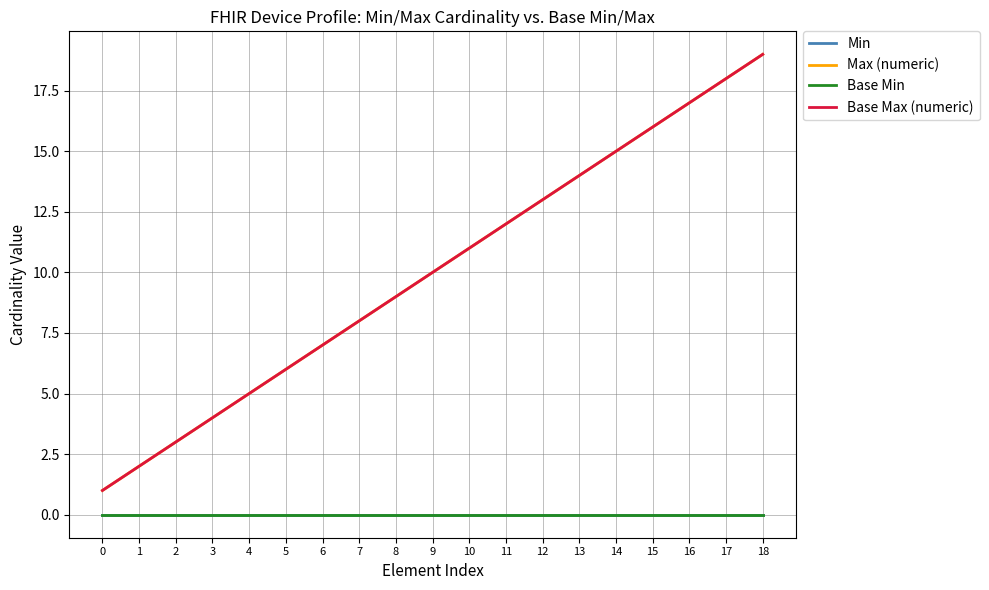

Which series has the widest spread of values?

Max (numeric)